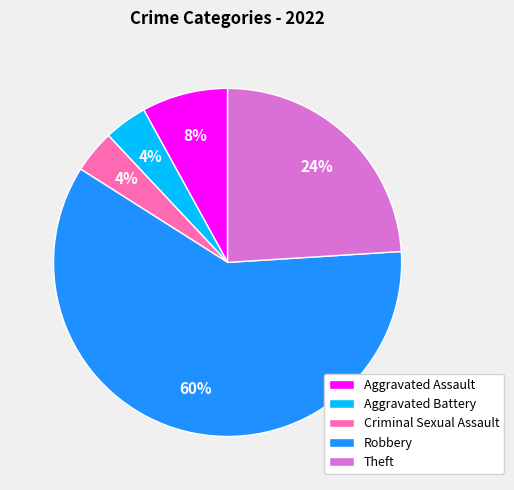

To the nearest percent, what portion does Robbery represent?

60%